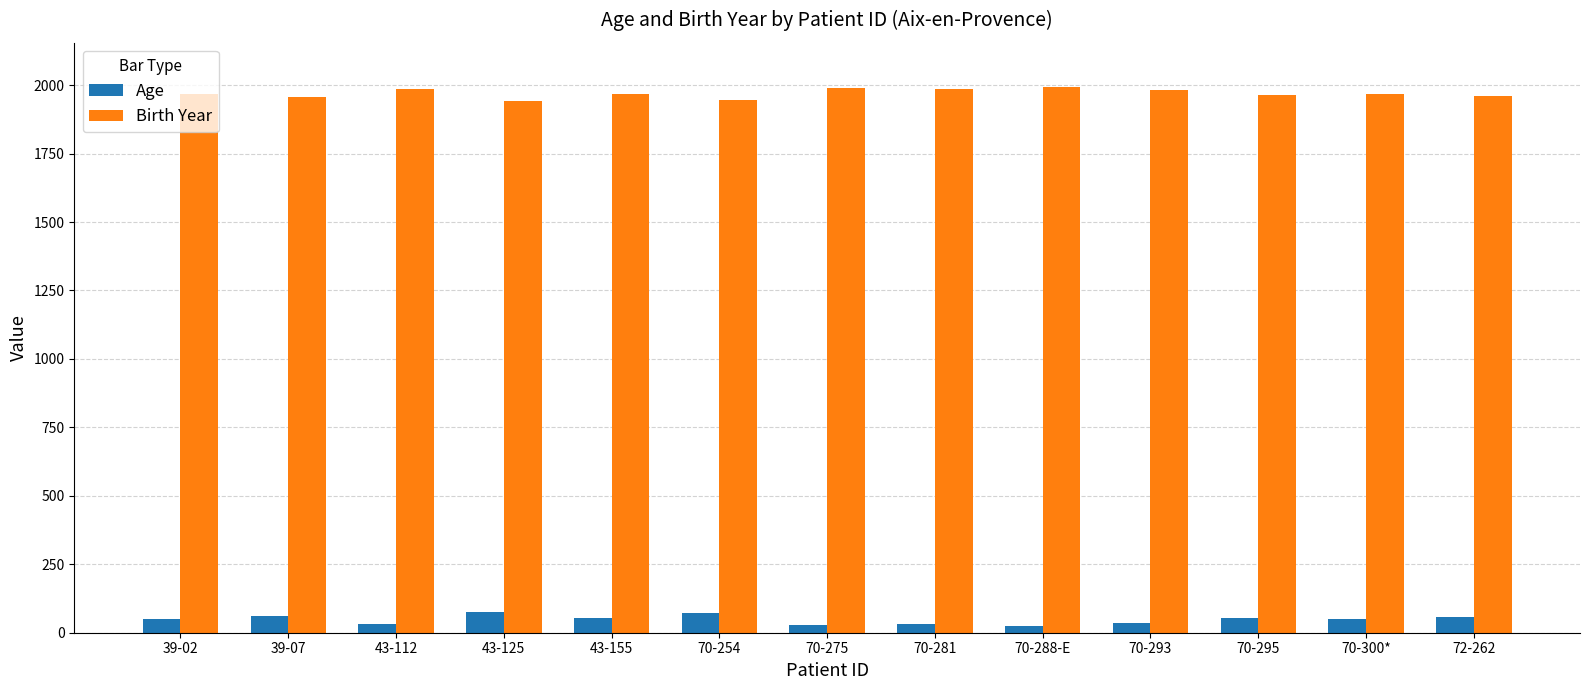

What is the minimum value for Birth Year?

1941